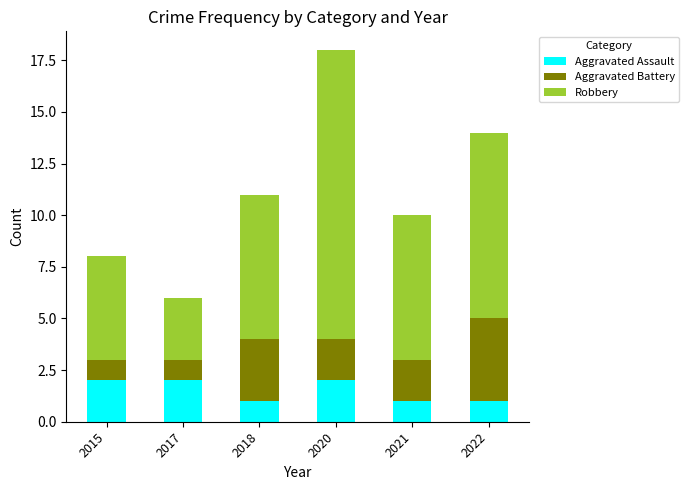

True or false: Aggravated Assault has a value of 2 at 2020.

True